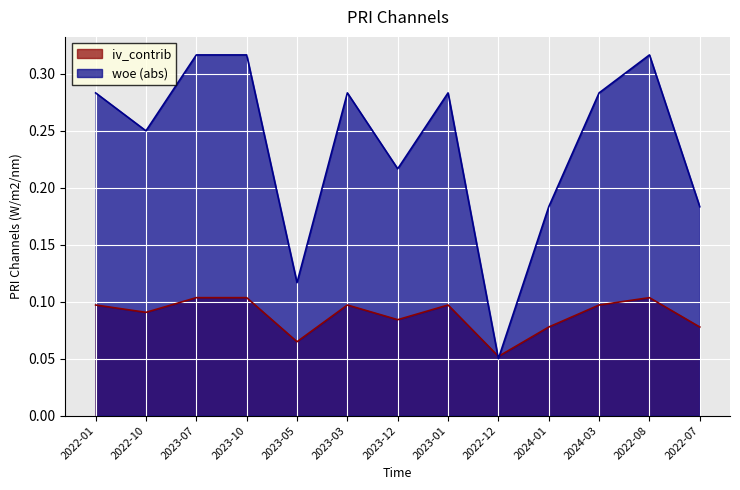

The woe series shows 0.3 at 2022-08. True or false?

True